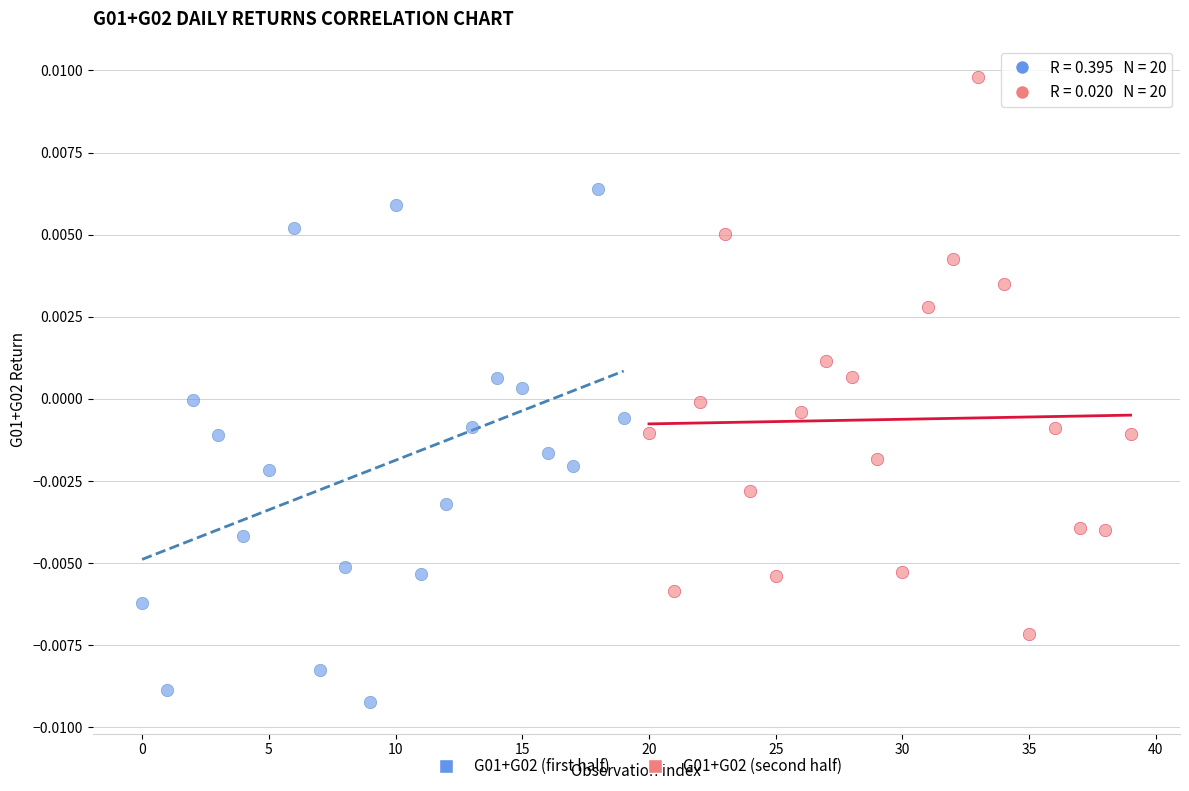

Which series has the largest Y range (max minus min)?

G01+G02 (second half)